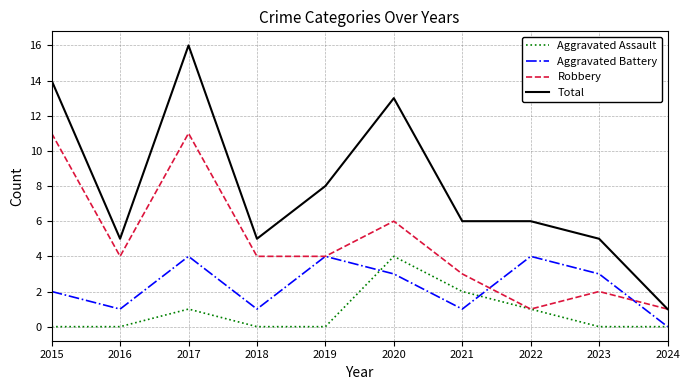

True or false: Total and Aggravated Assault intersect in this chart.

False